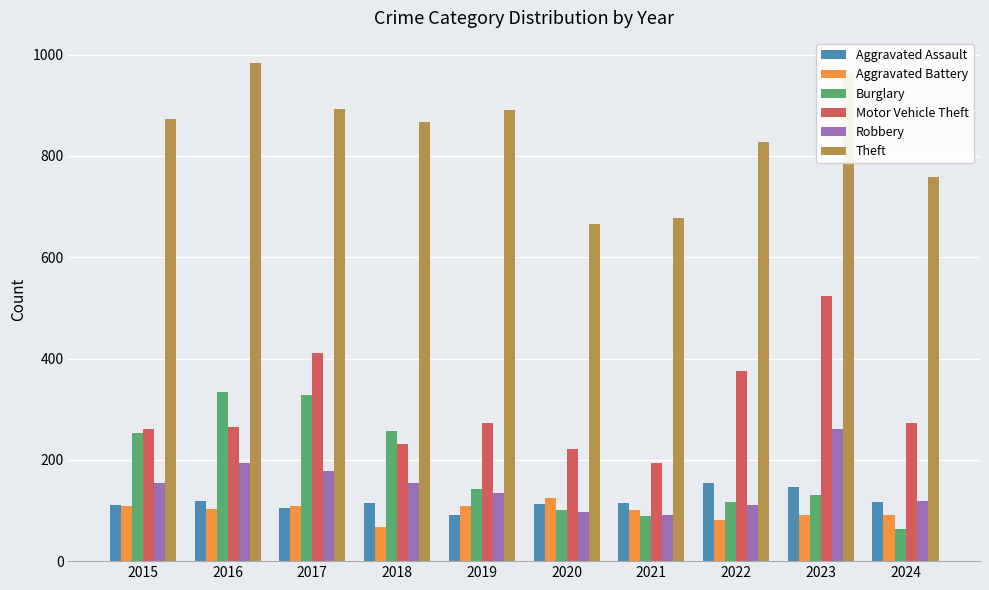

What is the approximate value of Motor Vehicle Theft at 2022, to the nearest 5?

375